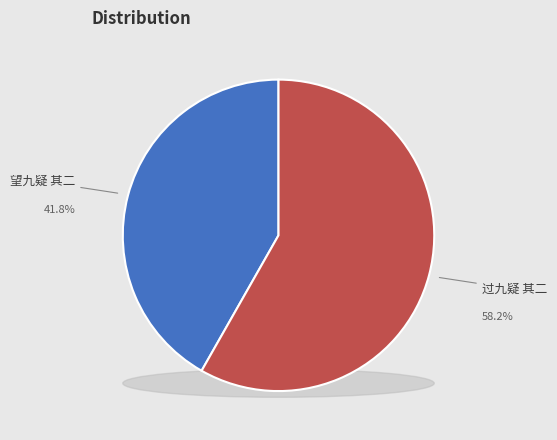

How many slices are in this pie chart?

2